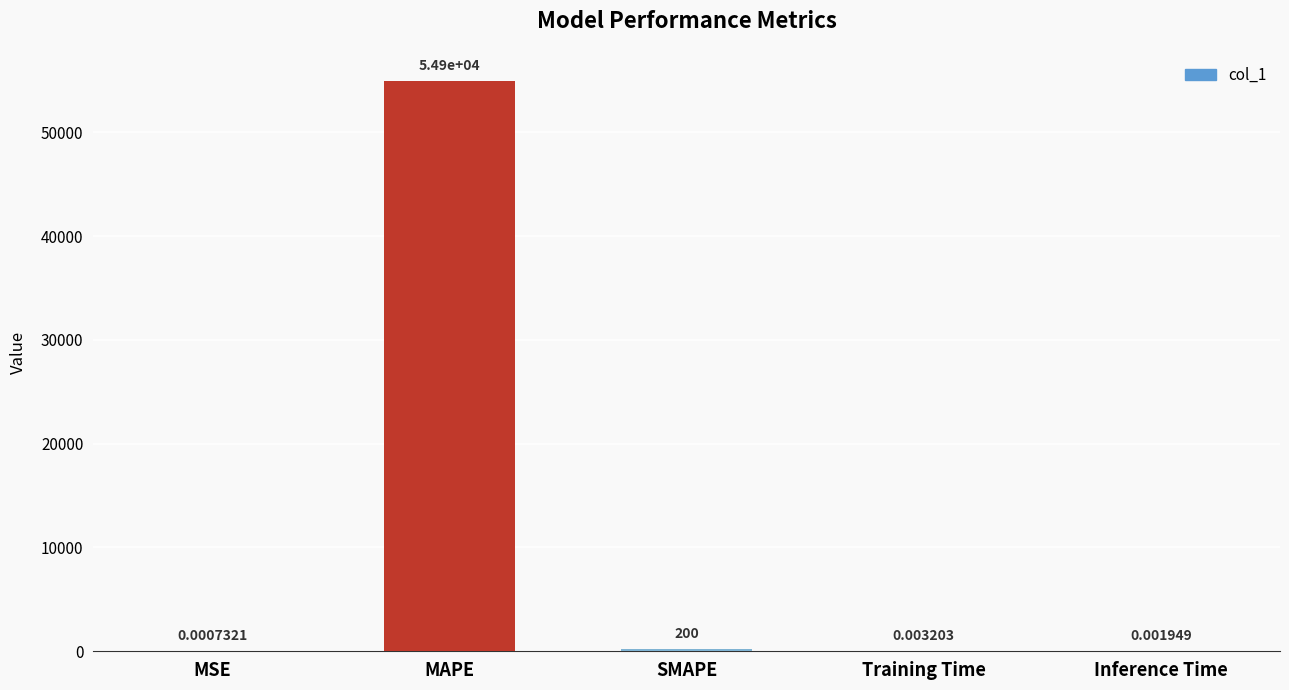

Which category has the highest value across all series?

MAPE